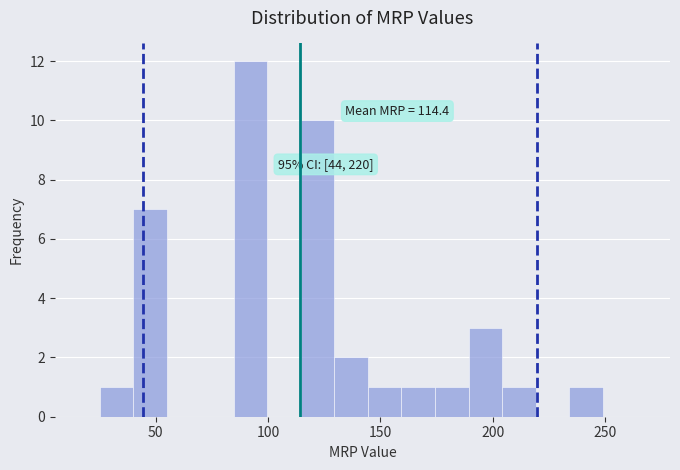

Read against the x-axis, roughly where is the centre of the tallest bar?

90